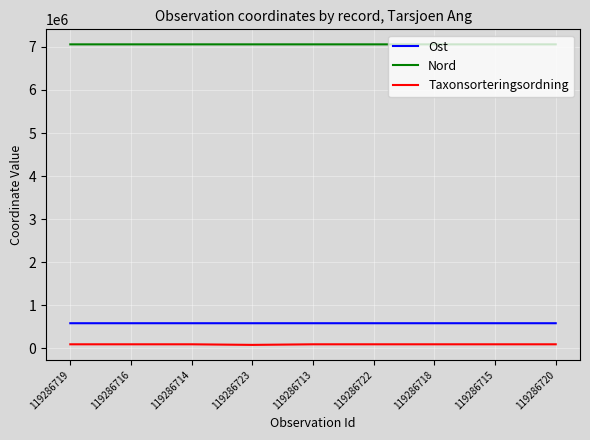

At 119286714, list the series in order from largest to smallest.

Nord, Ost, Taxonsorteringsordning